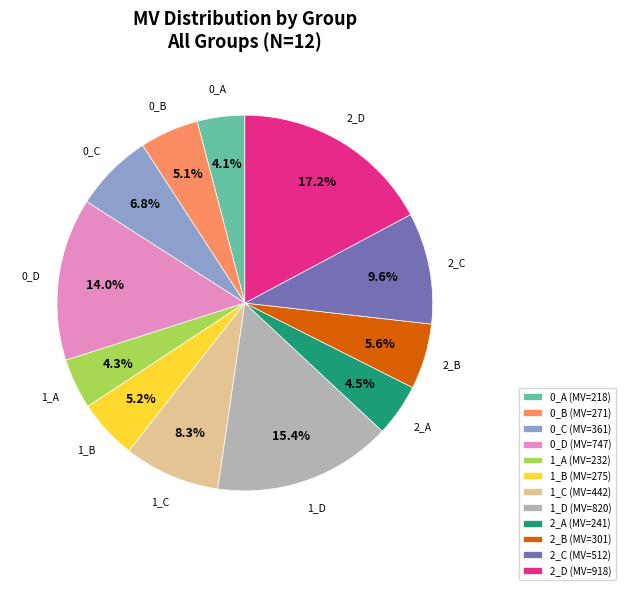

To the nearest percent, what percentage of the pie is 0_D?

14%